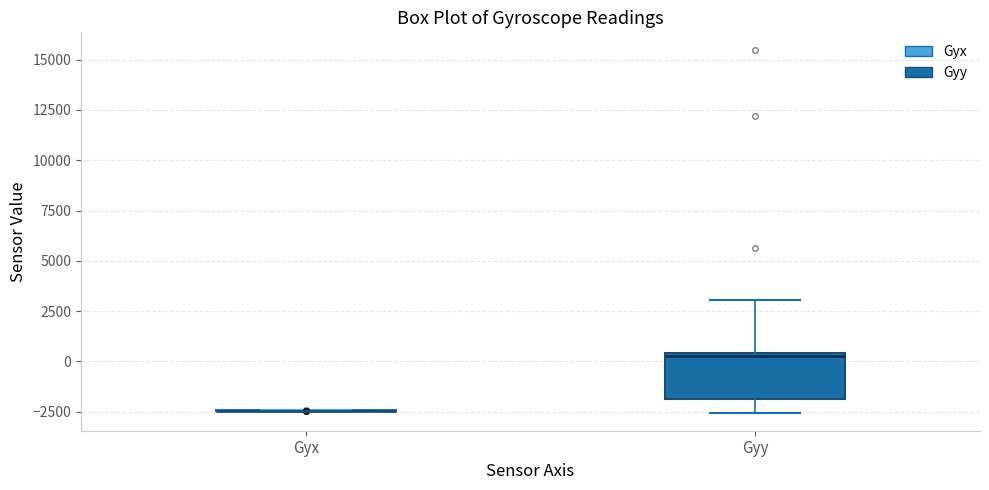

Reading left to right, read every box against the y-axis: the position of its median line, the range the box covers, and the ends of its whiskers. The values are not printed on the chart, so give them approximately, as read against the axis.

Gyx: box collapsed to a line at -2500, whiskers -2500 to -2500
Gyy: median 500 (just below the box's upper edge), box -2000 to 500, whiskers -2500 to 3000